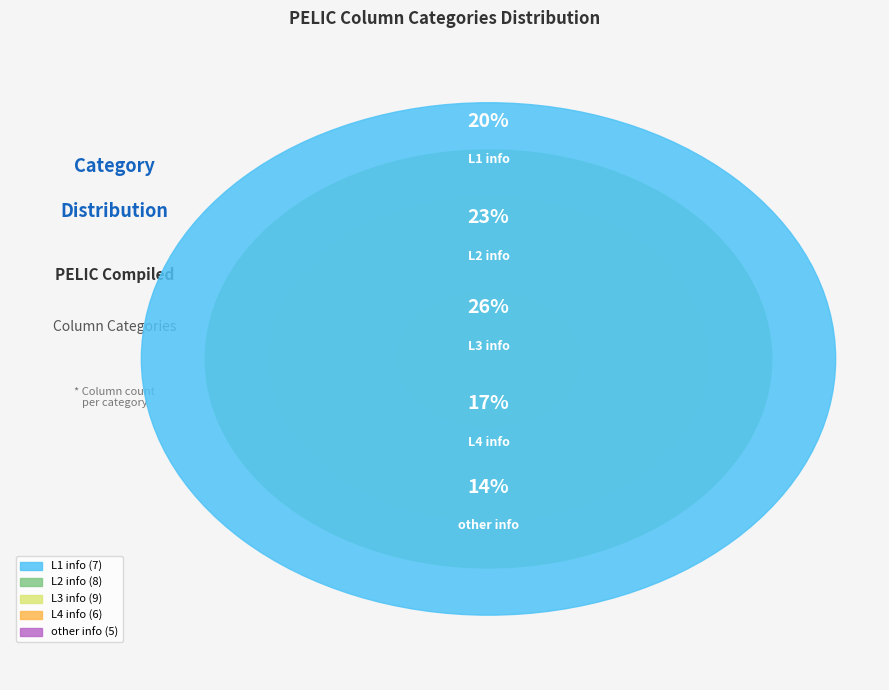

Which category has the smallest portion of the pie?

other info